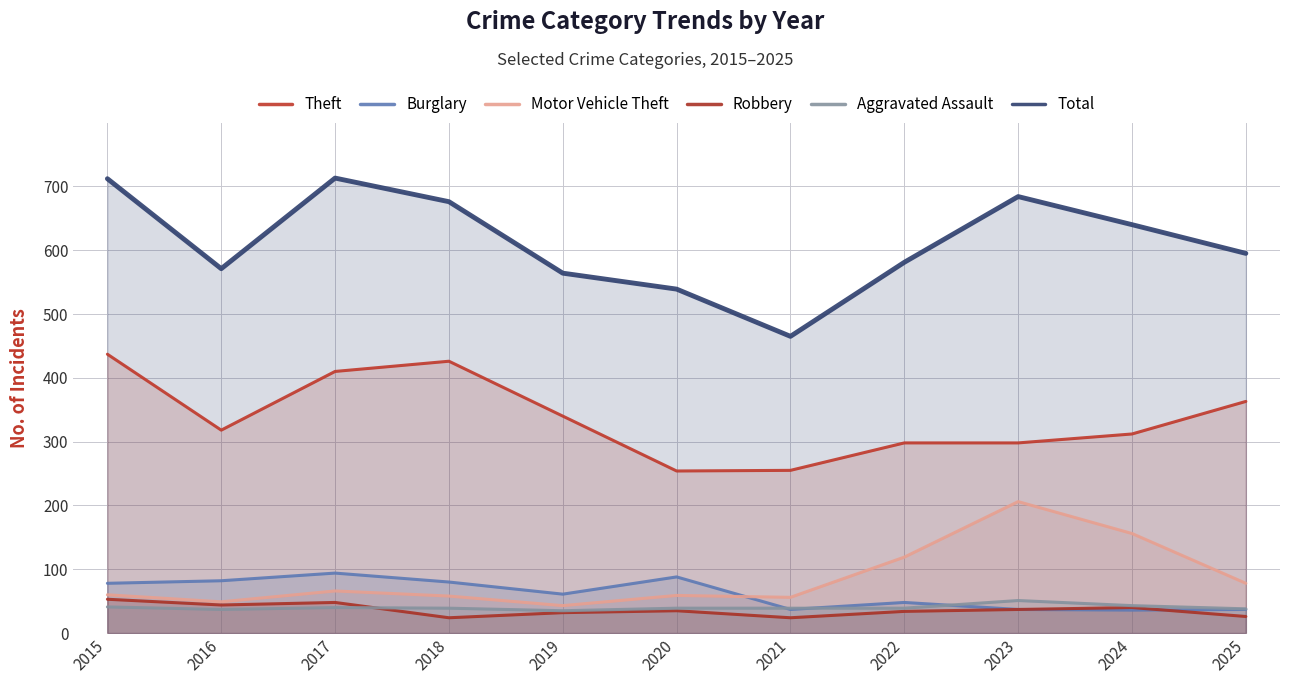

List the series in order of their peak value, highest first.

Total, Theft, Motor Vehicle Theft, Burglary, Robbery, Aggravated Assault